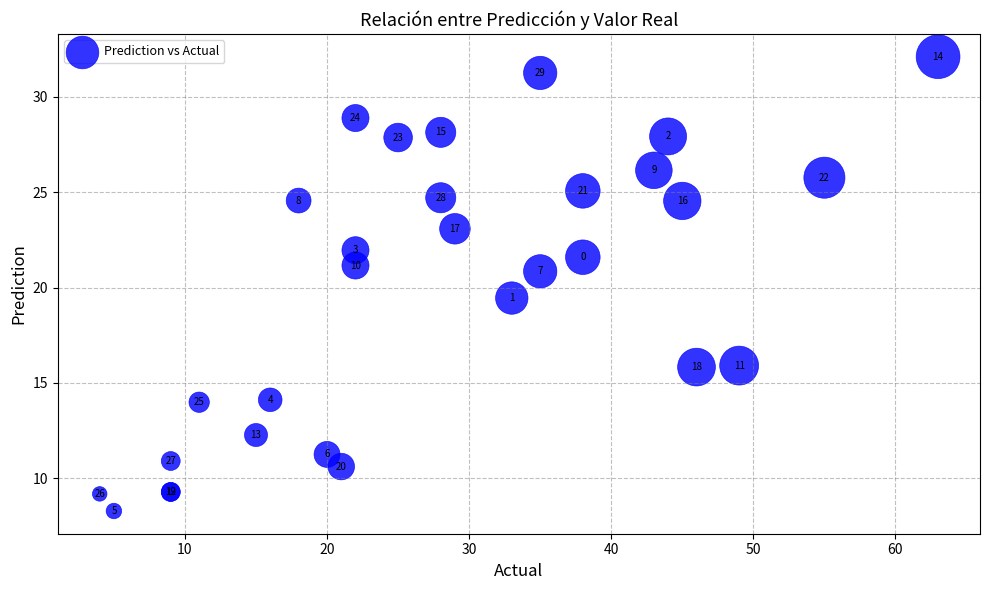

What Y value in the scatter plot is closest to 20?

19.4